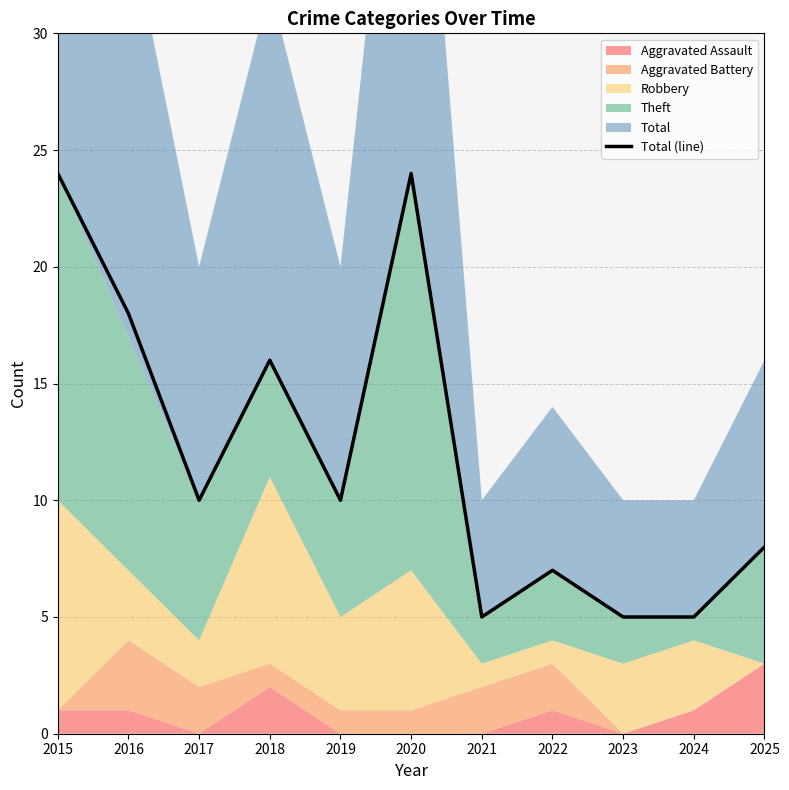

Where does the data first go above 10?

2015